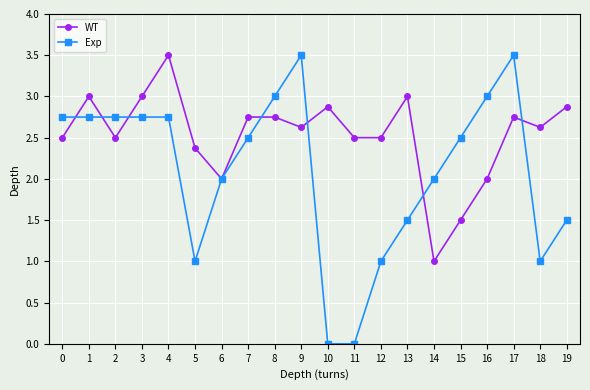

True or false: WT has more than 2 interior local peaks.

True